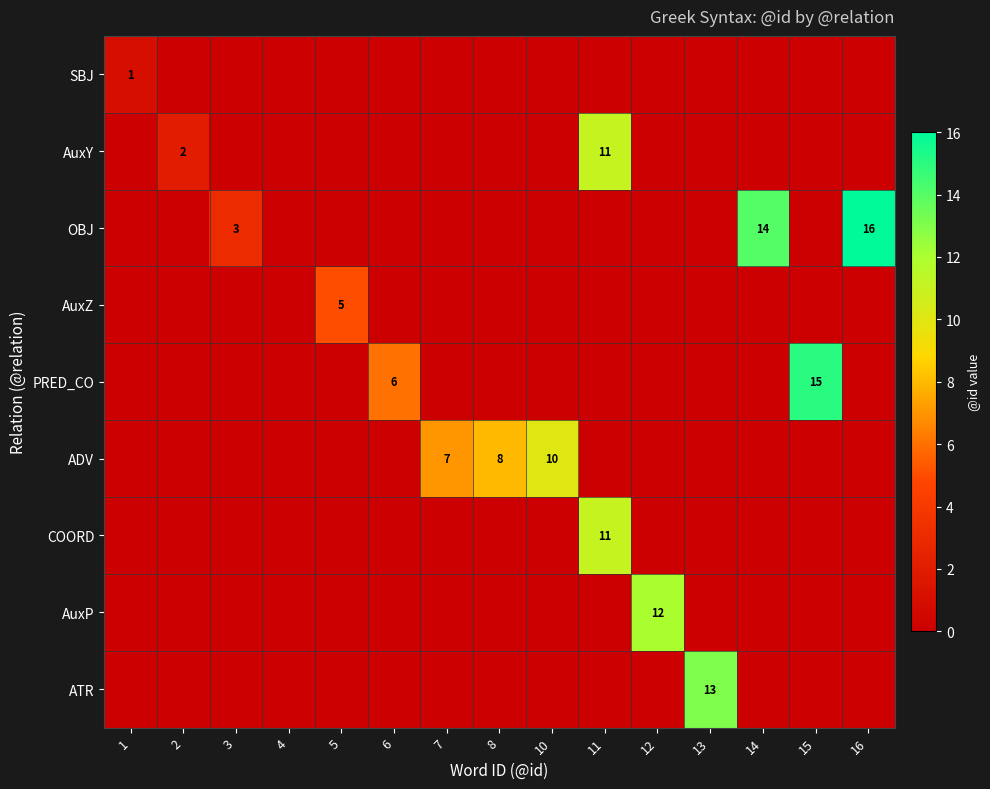

What is the total value across all series at 1?

1